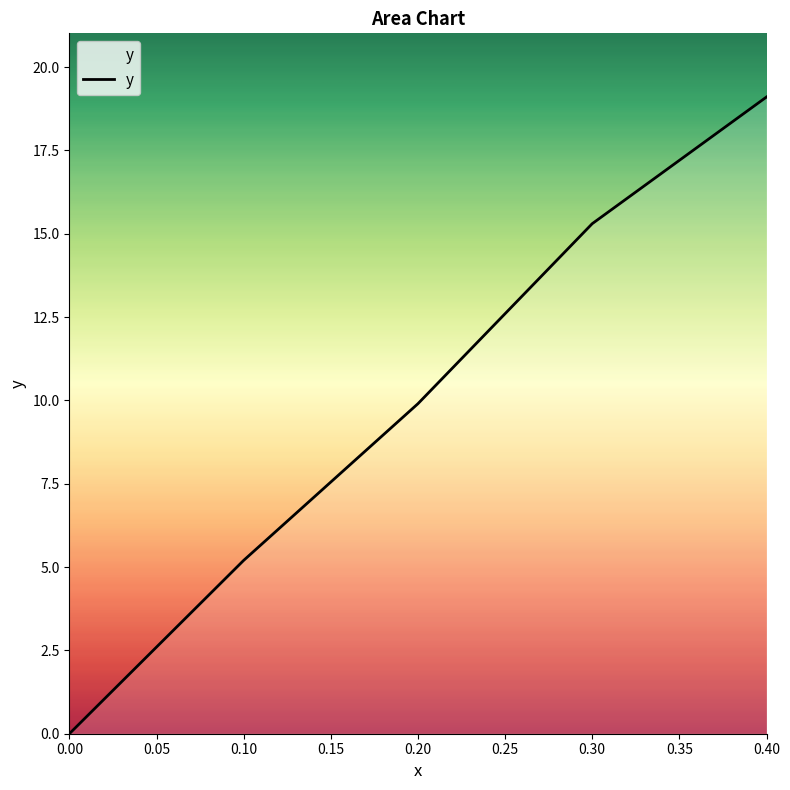

What is the sum of the values at 0.30 and 0.40?

34.4